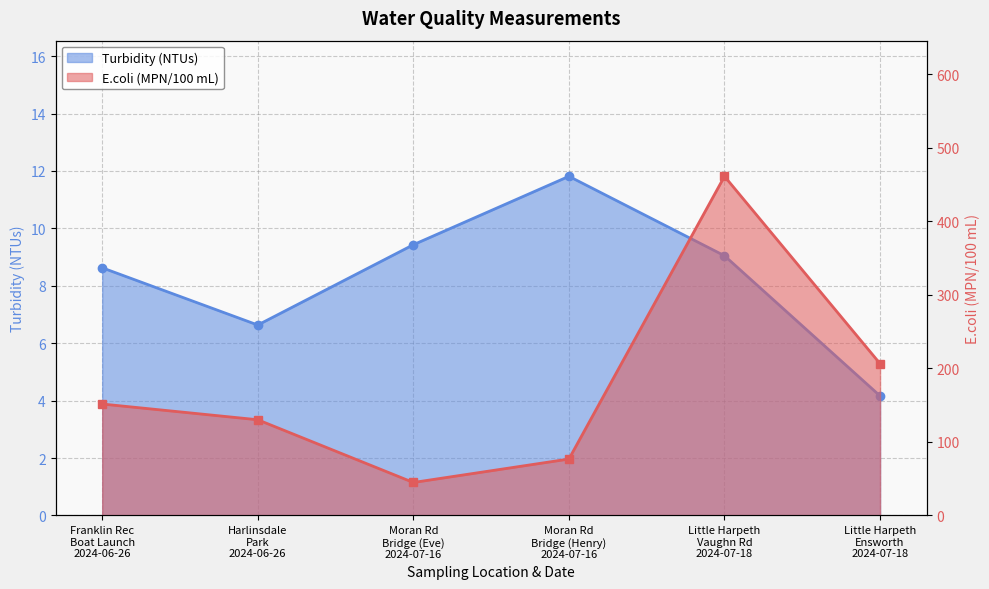

What is the difference between the maximum and minimum values in the E.coli (MPN/100 mL) series?

416.3